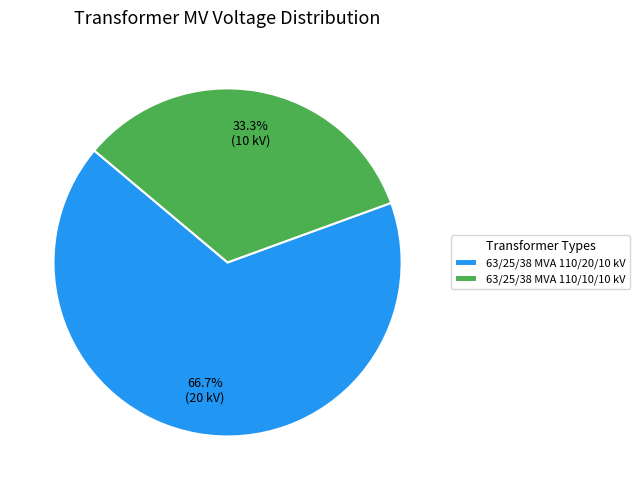

To the nearest percent, what is the difference between the largest and smallest slice percentages?

33%